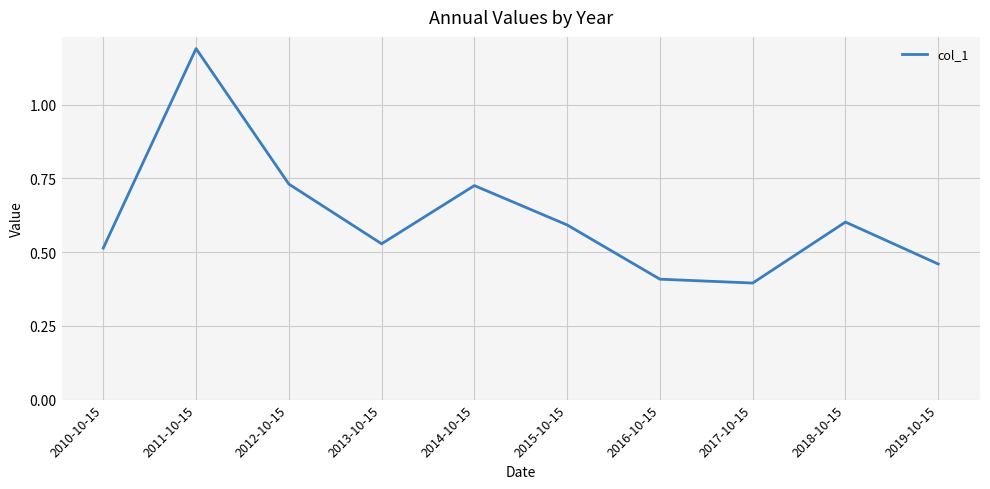

Is it true that the value at 2016-10-15 is 0.4?

True